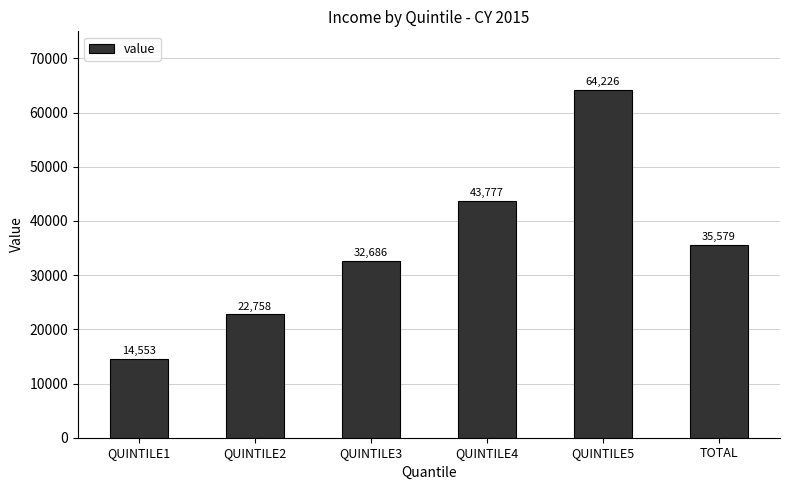

Count the number of categories in the chart.

6